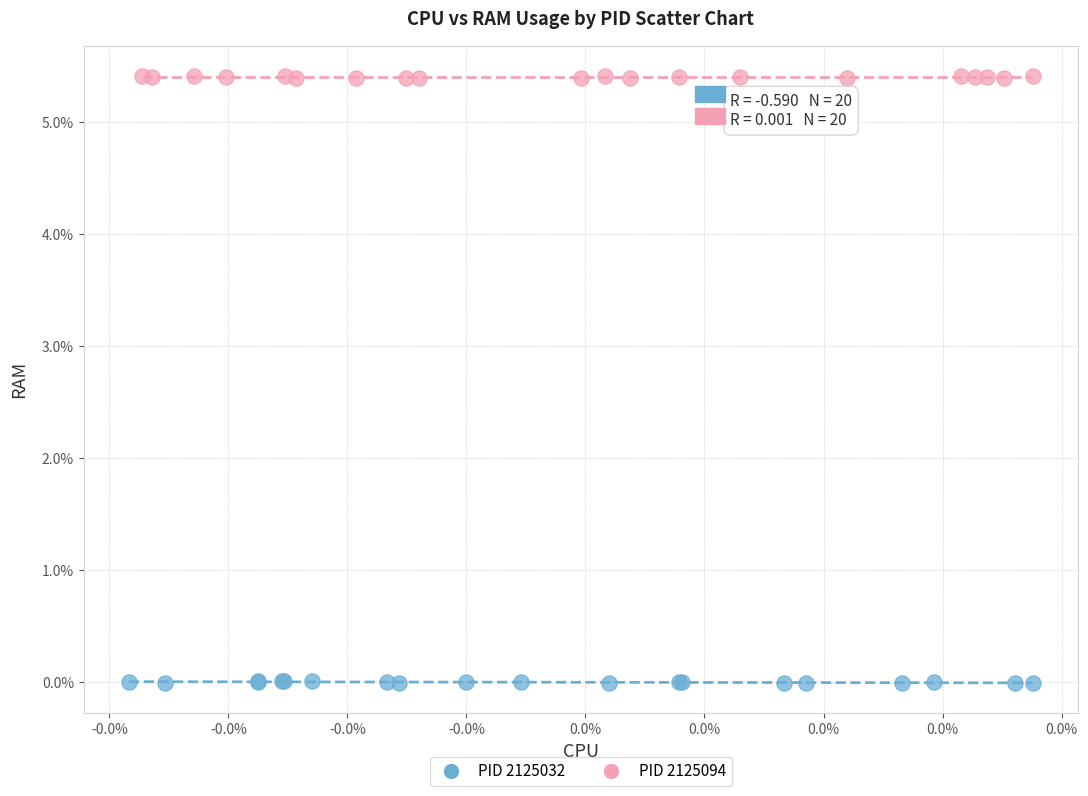

Which series reaches the minimum Y coordinate?

PID 2125032